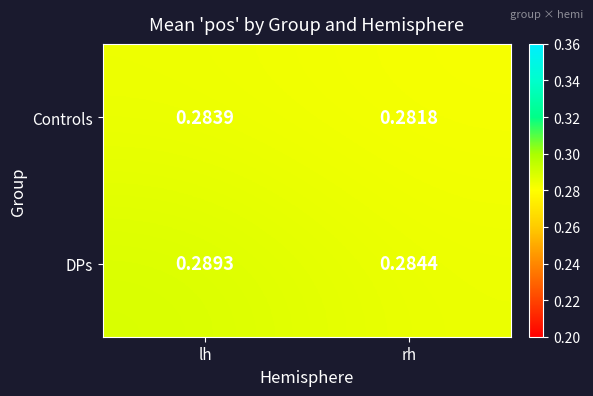

At which category does the chart reach its peak across all series?

lh